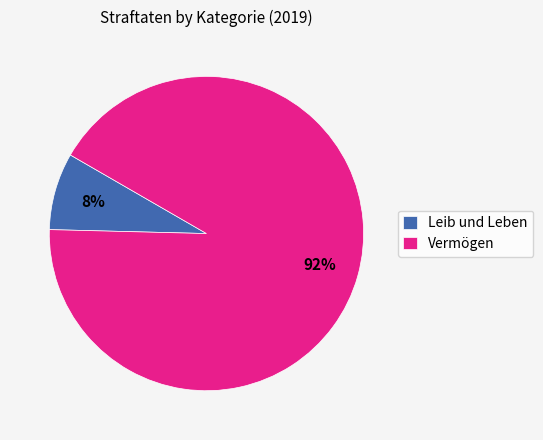

Which slice represents more than half of the pie?

Vermögen